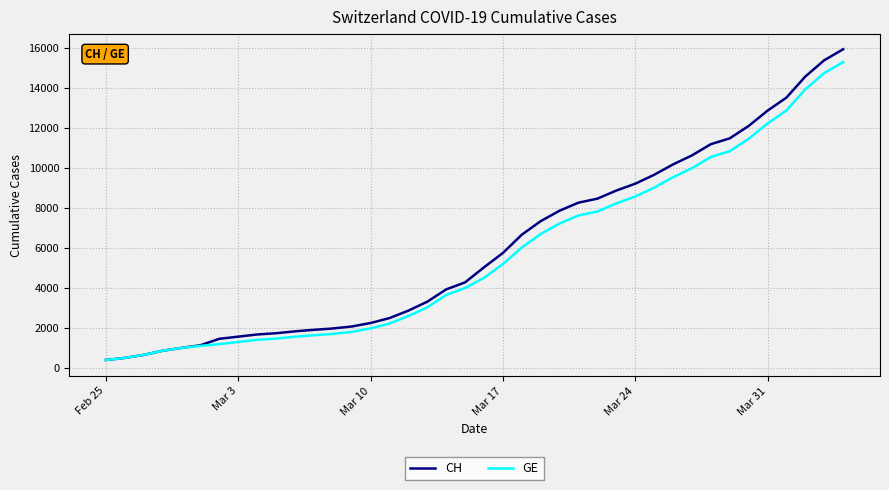

Which series has the widest spread of values?

CH